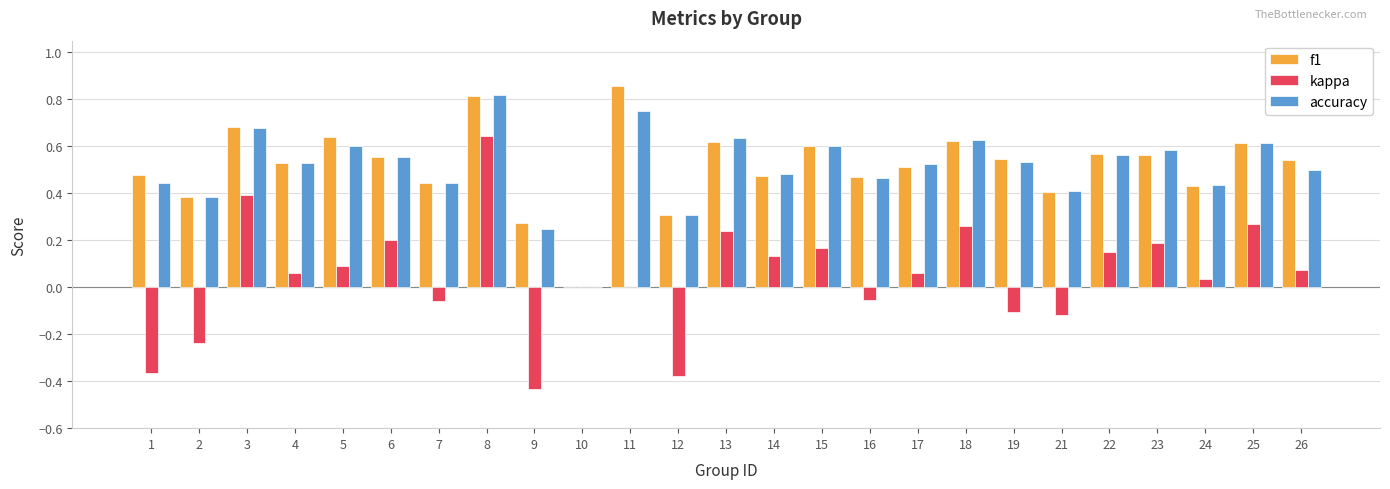

Which category has the highest value in the f1 series?

11